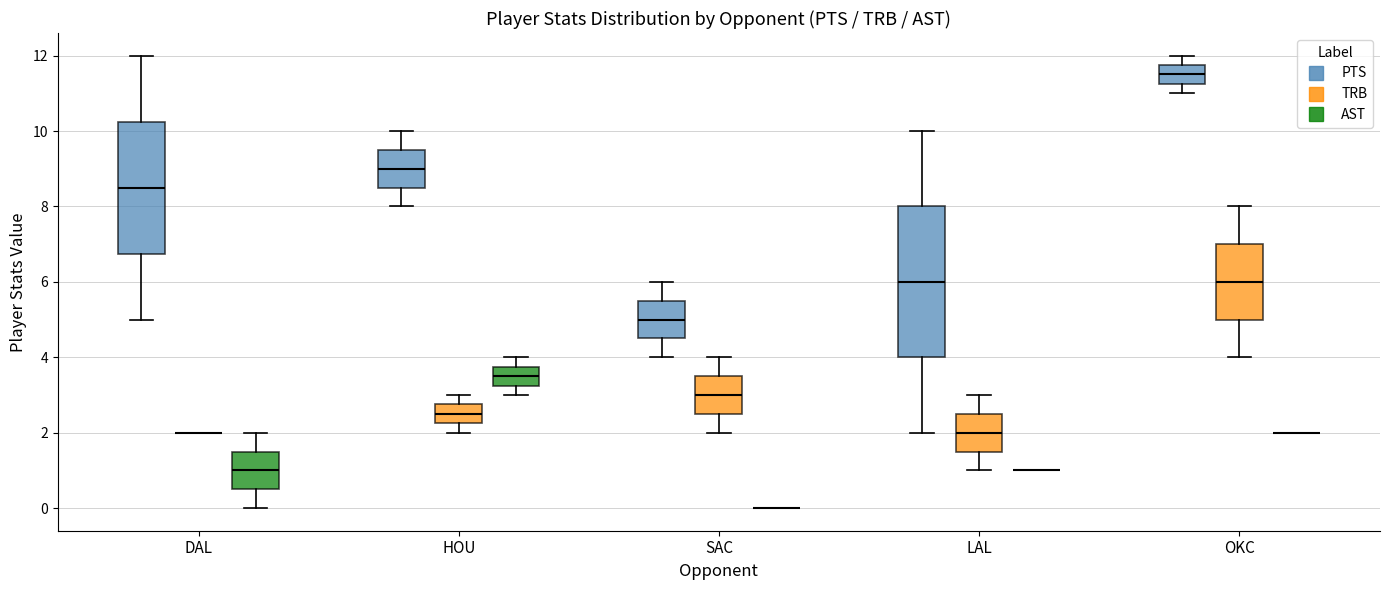

Where does the lower whisker of the box for HOU (PTS) end on the y-axis? The values are not printed on the chart, so give them approximately, as read against the axis.

8.0